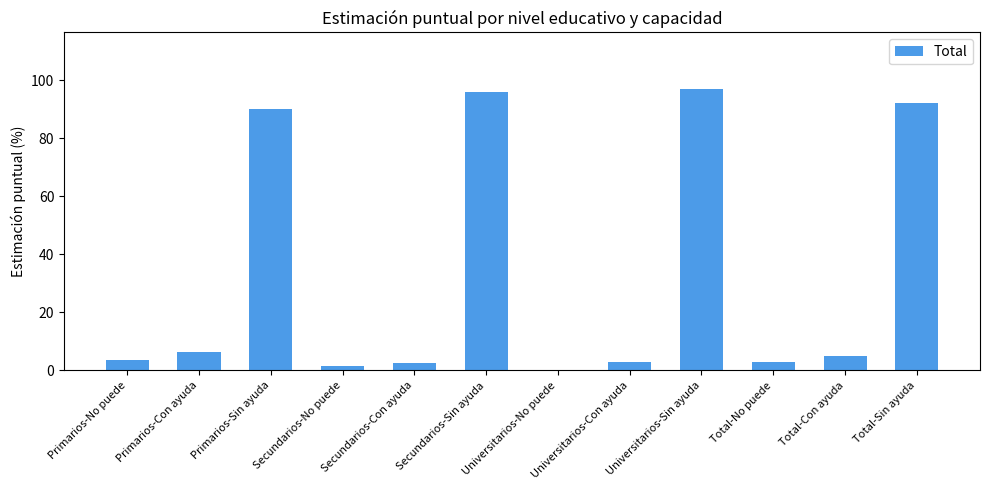

The chart shows a value of 2.9 at Total-No puede. True or false?

True